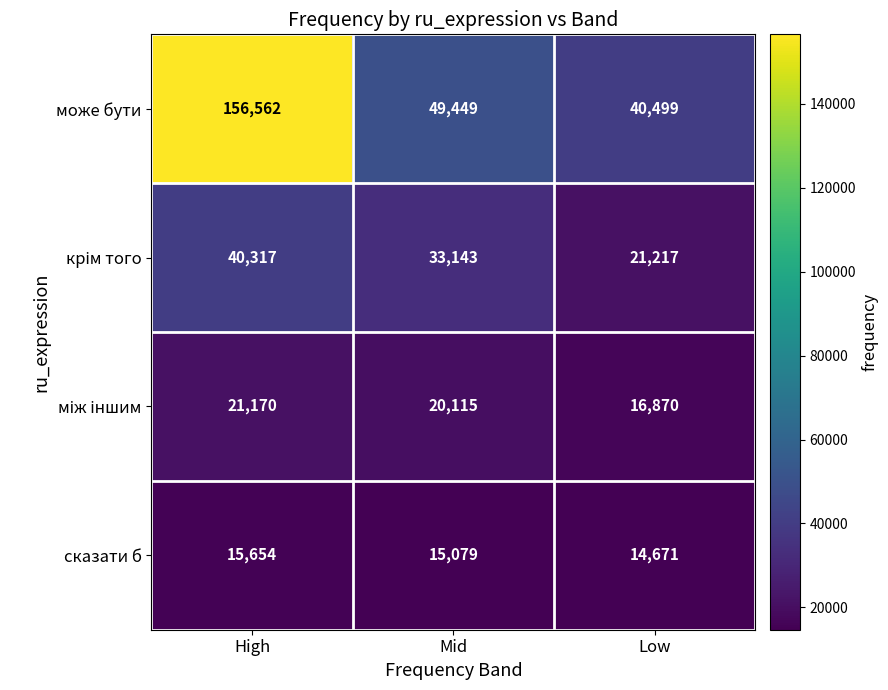

At which category is the sum across all series the highest?

High